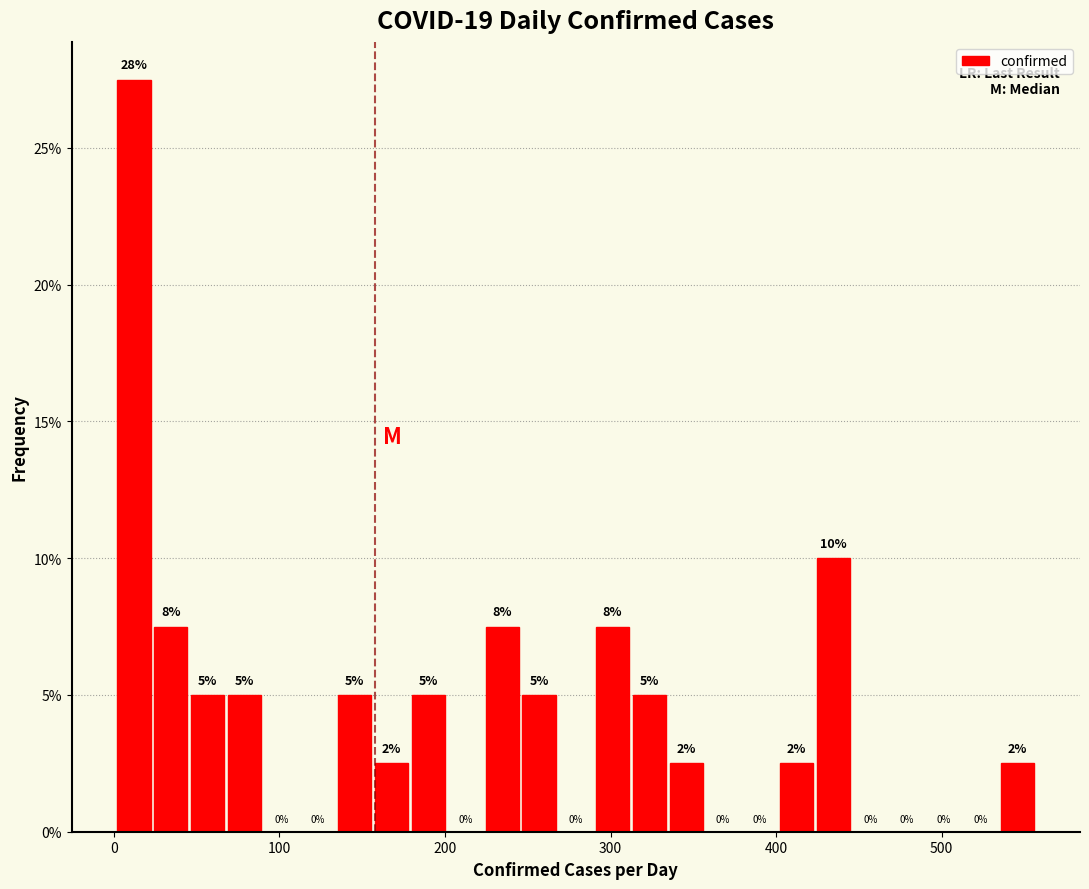

Around what value on the x-axis is the tallest bar? Give the approximate position of its centre, as read against the axis.

10